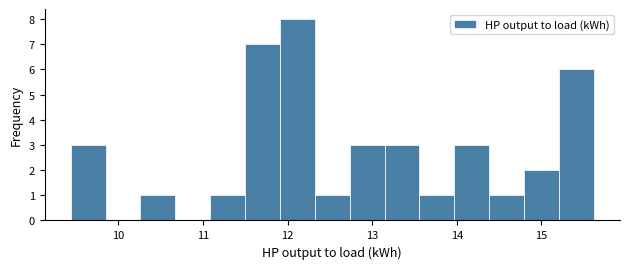

Reading left to right, list every bar in this chart as the range it spans on the x-axis followed by its height. Neither the bar edges nor the heights are printed on the chart, so give them approximately, as read against the axes.

9.4 to 9.8: 3
9.8 to 10.3: 0
10.3 to 10.7: 1
10.7 to 11.1: 0
11.1 to 11.5: 1
11.5 to 11.9: 7
11.9 to 12.3: 8
12.3 to 12.7: 1
12.7 to 13.1: 3
13.1 to 13.6: 3
13.6 to 14.0: 1
14.0 to 14.4: 3
14.4 to 14.8: 1
14.8 to 15.2: 2
15.2 to 15.6: 6